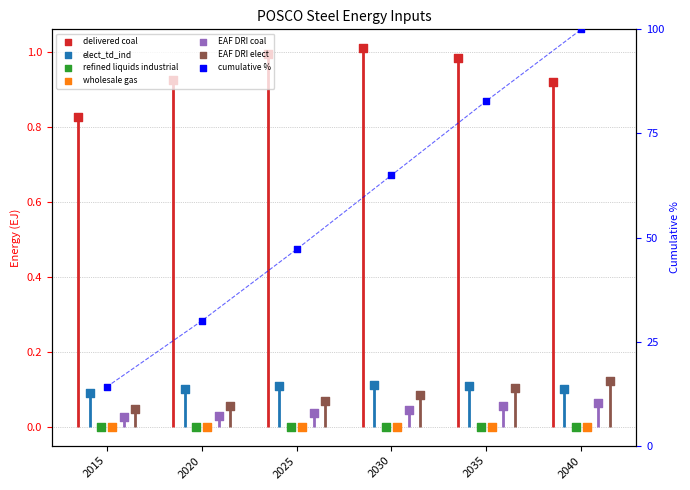

Which series contains the lowest Y value?

refined liquids industrial